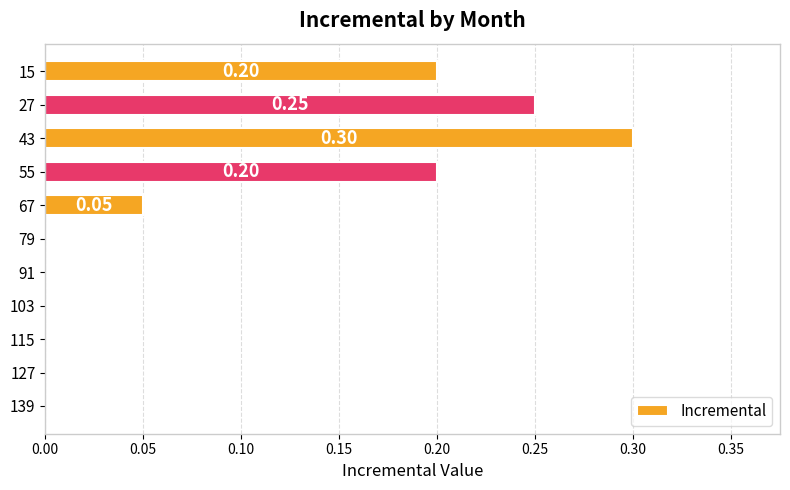

What is the greatest value displayed?

0.3